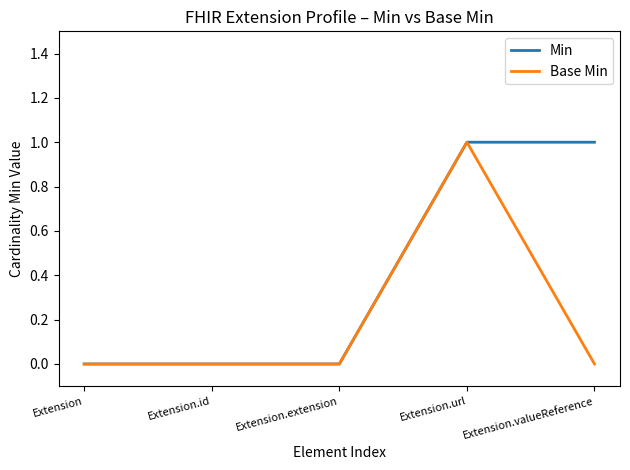

How many lines are shown in the chart?

2